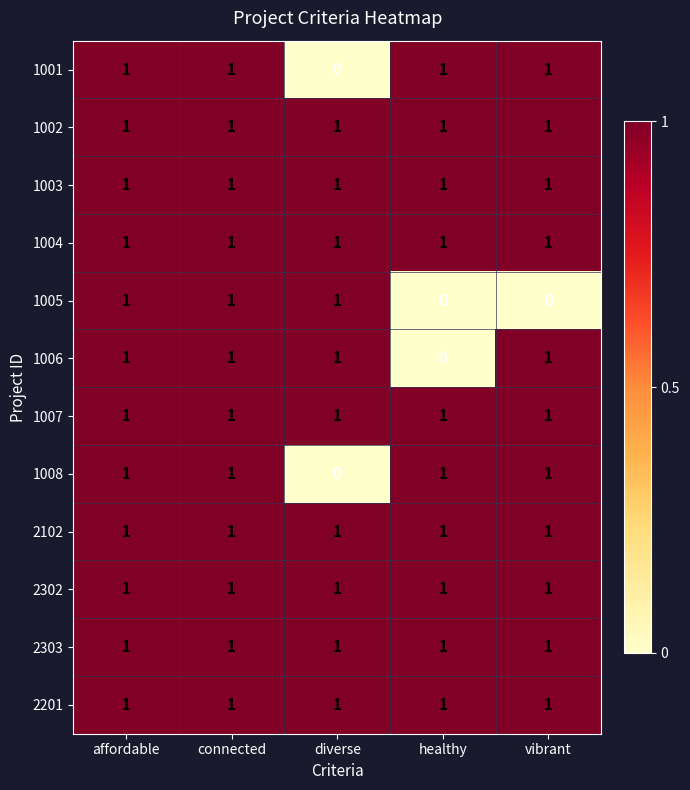

The 1008 series shows 0 at vibrant. True or false?

False